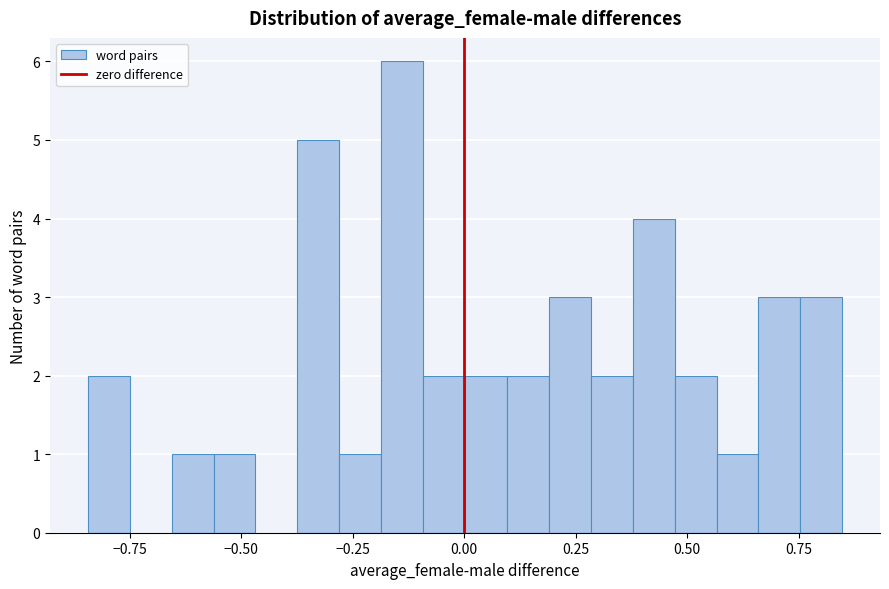

Read against the x-axis, roughly where is the centre of the tallest bar?

-0.15